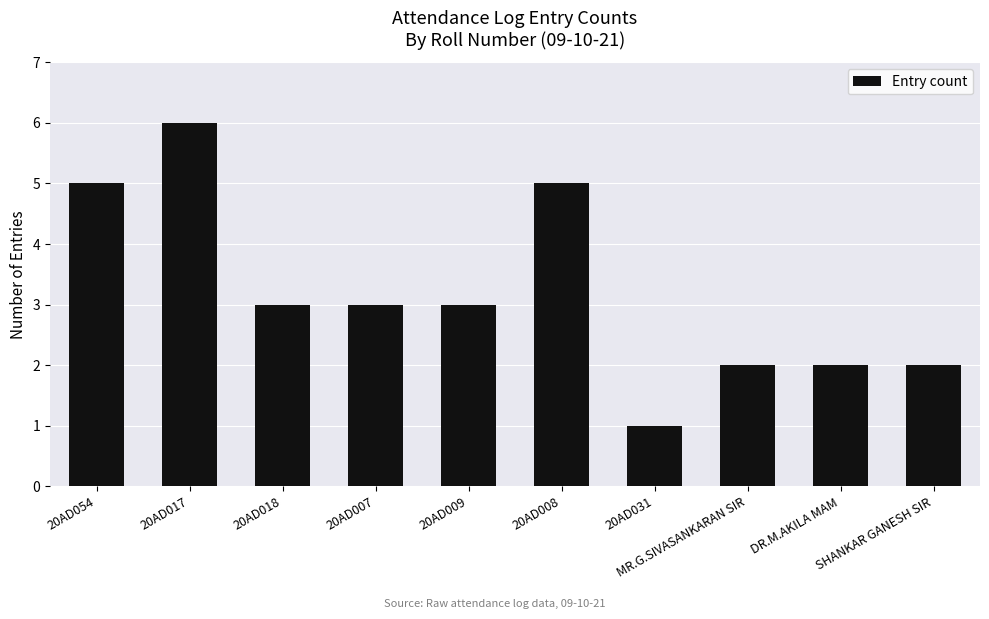

How many series are shown in this chart?

1